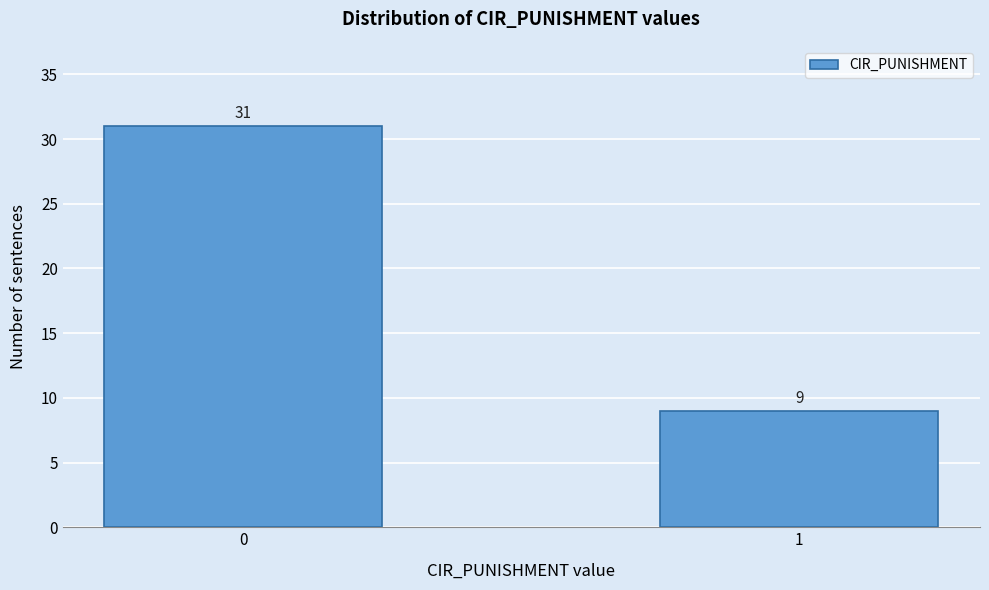

Reading left to right, what are all the values shown in this chart?

31	9